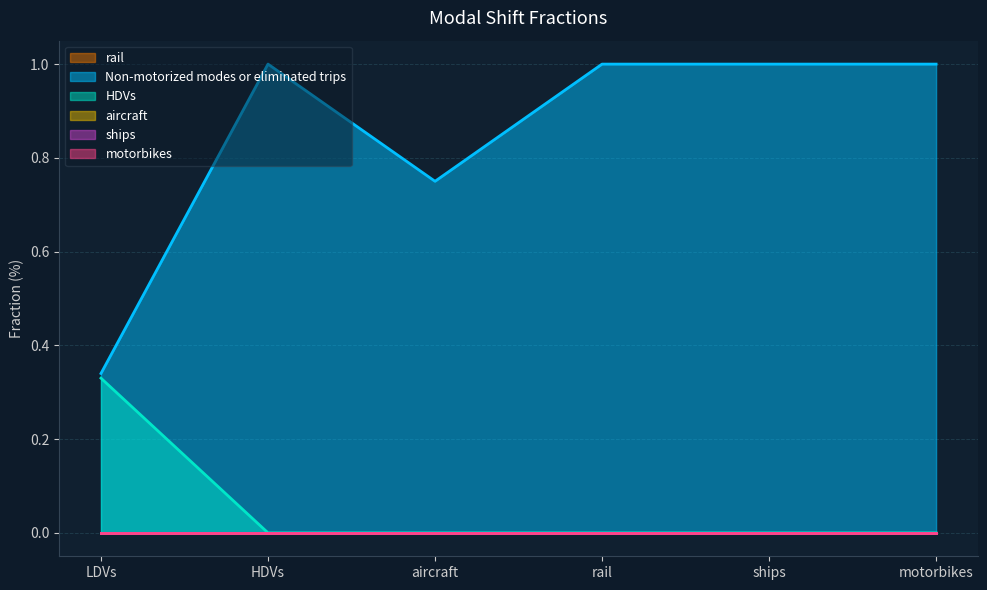

What is the spread (max minus min) of values at ships?

1.0